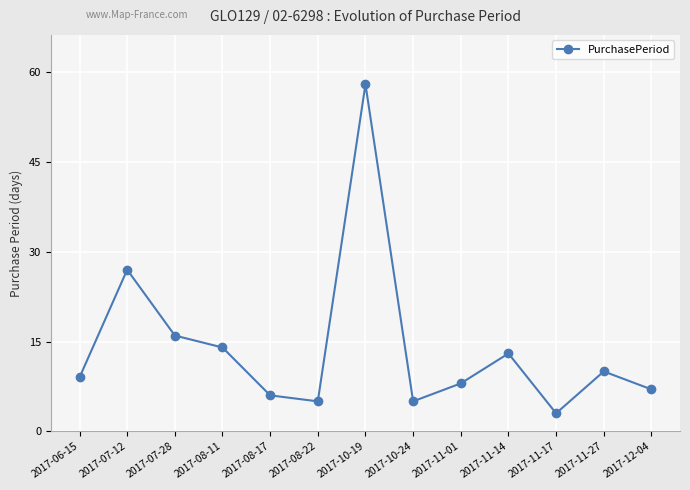

True or false: there are more than 2 points higher than both neighbors.

True